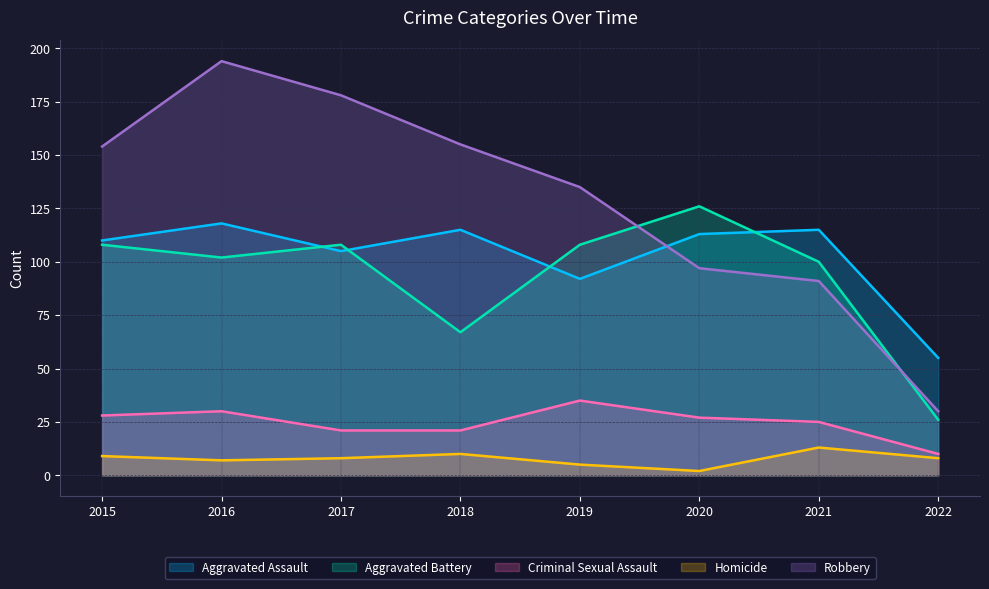

Which series has the widest spread of values?

Robbery